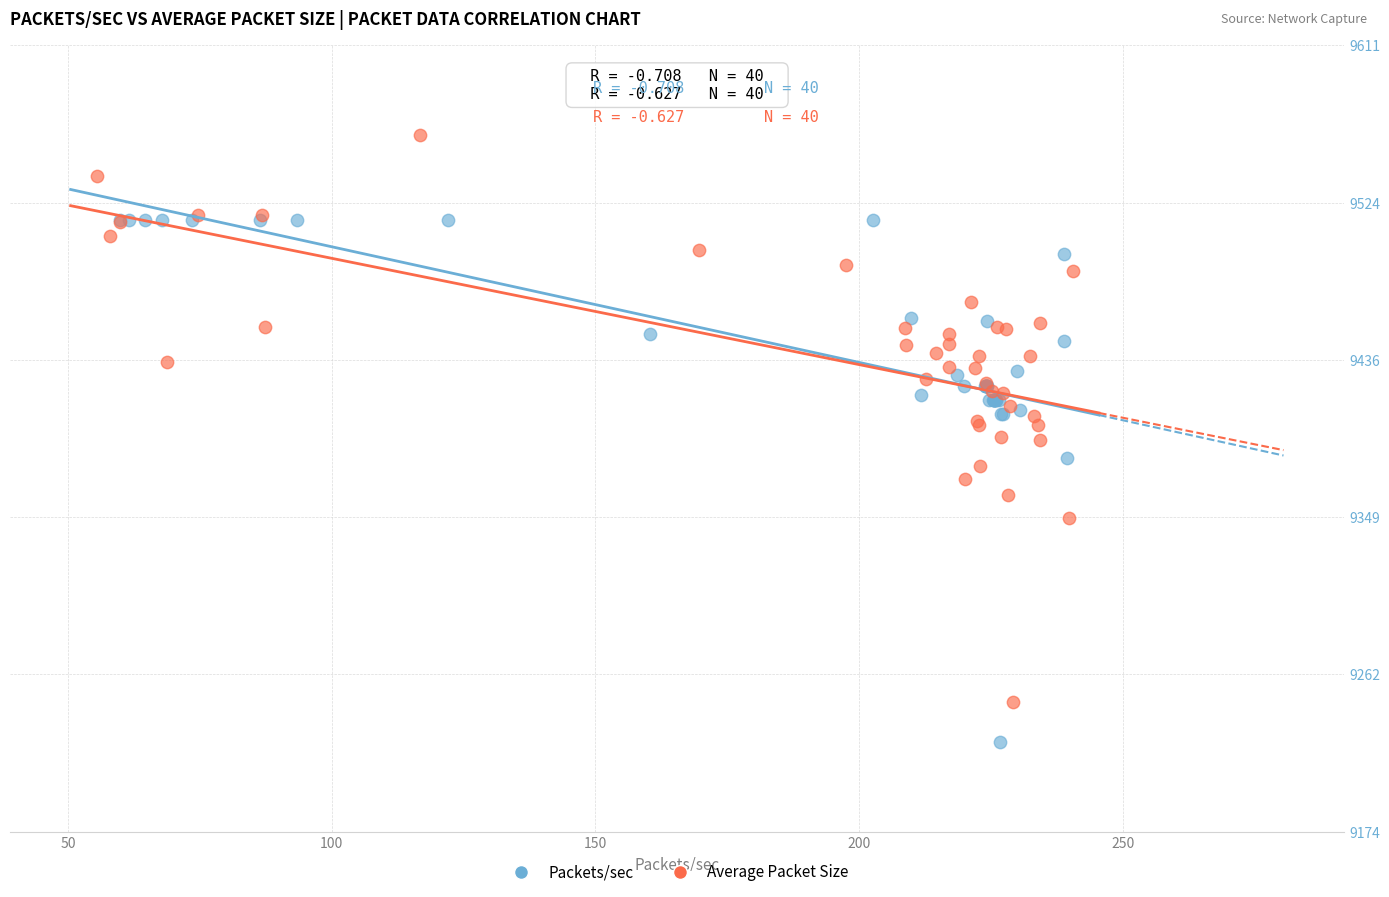

Which series has the widest spread of Y values?

Average Packet Size